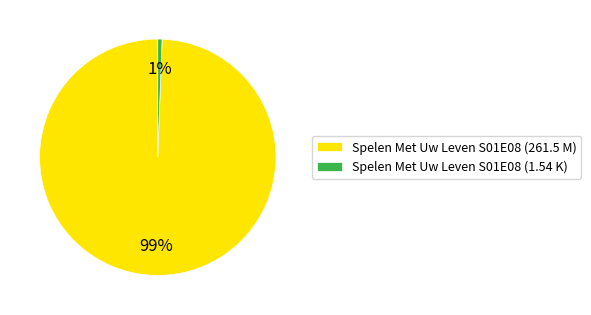

To the nearest percent, what is the combined percentage of Spelen Met Uw Leven S01E08 (261.5 M) and Spelen Met Uw Leven S01E08 (1.54 K)?

100%